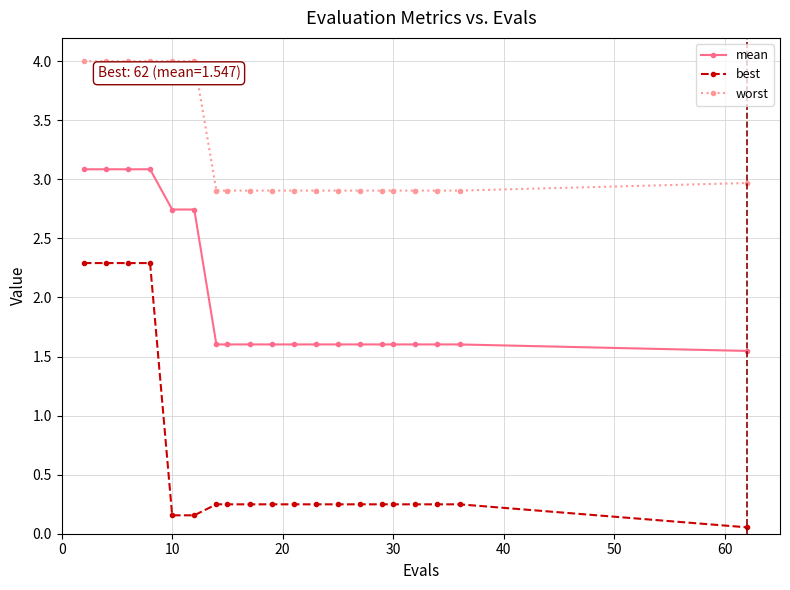

What is the difference between the maximum and minimum values in the worst series?

1.1